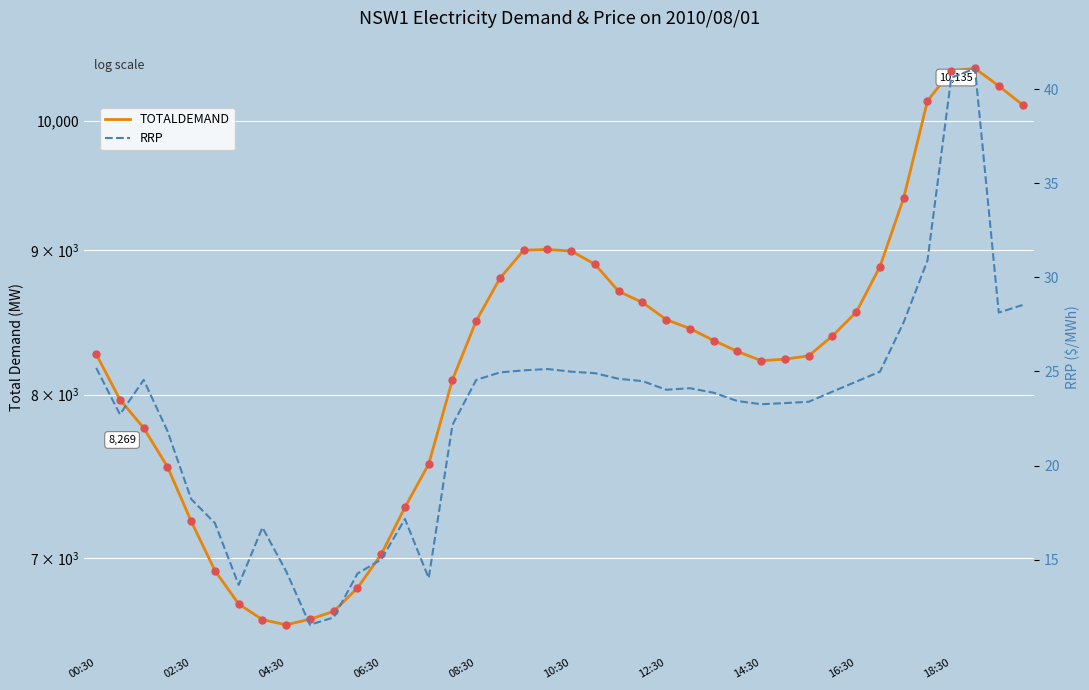

Which series has the widest spread of Y values?

TOTALDEMAND